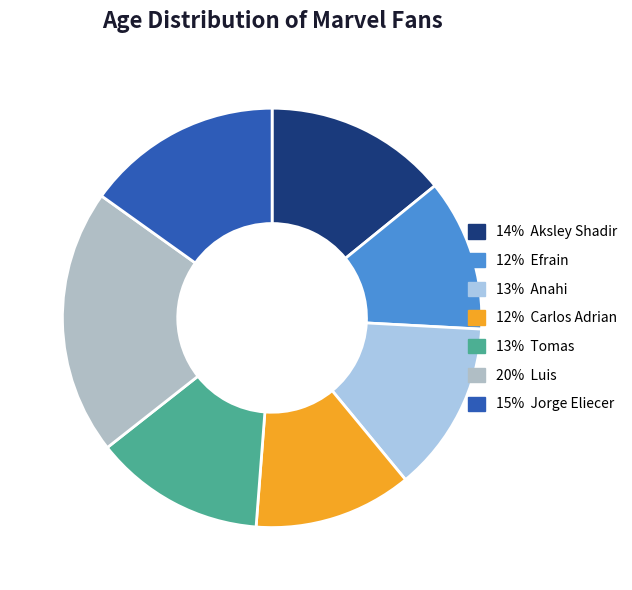

How many slices are in this pie chart?

7